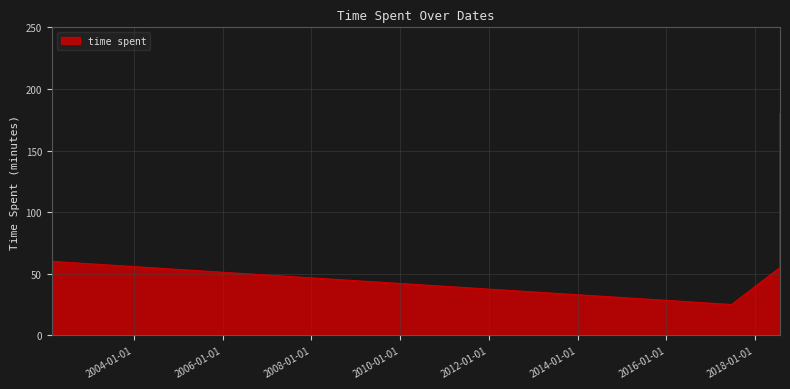

True or false: there are more than 1 points higher than both neighbors.

False